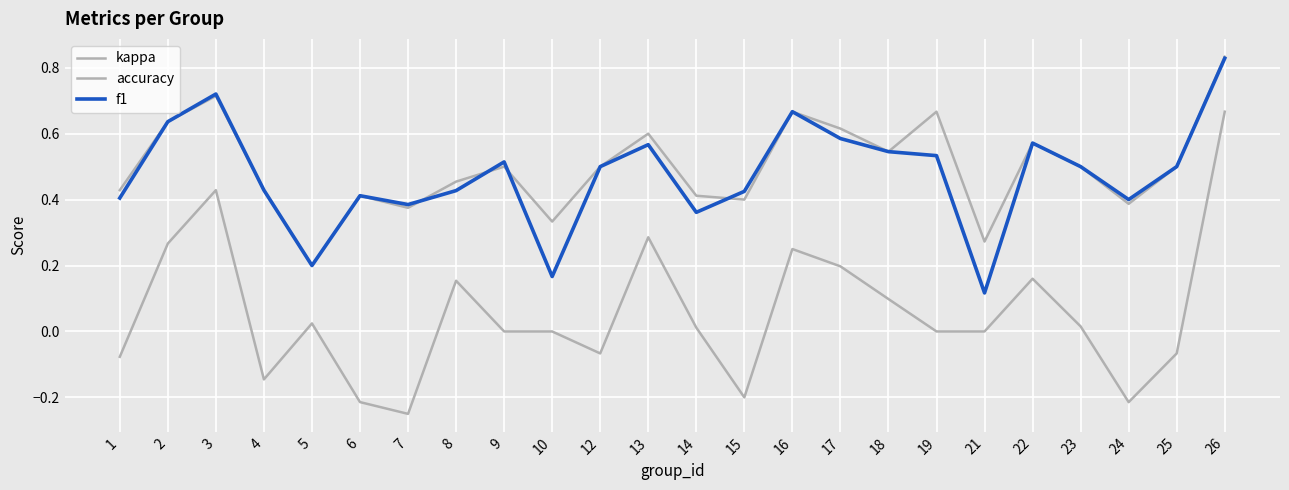

At which category does f1 reach its first local peak?

3